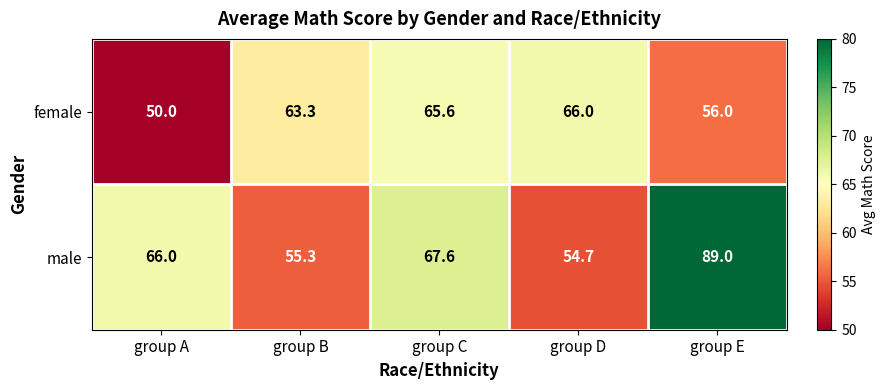

At which category is the sum across all series the highest?

group E